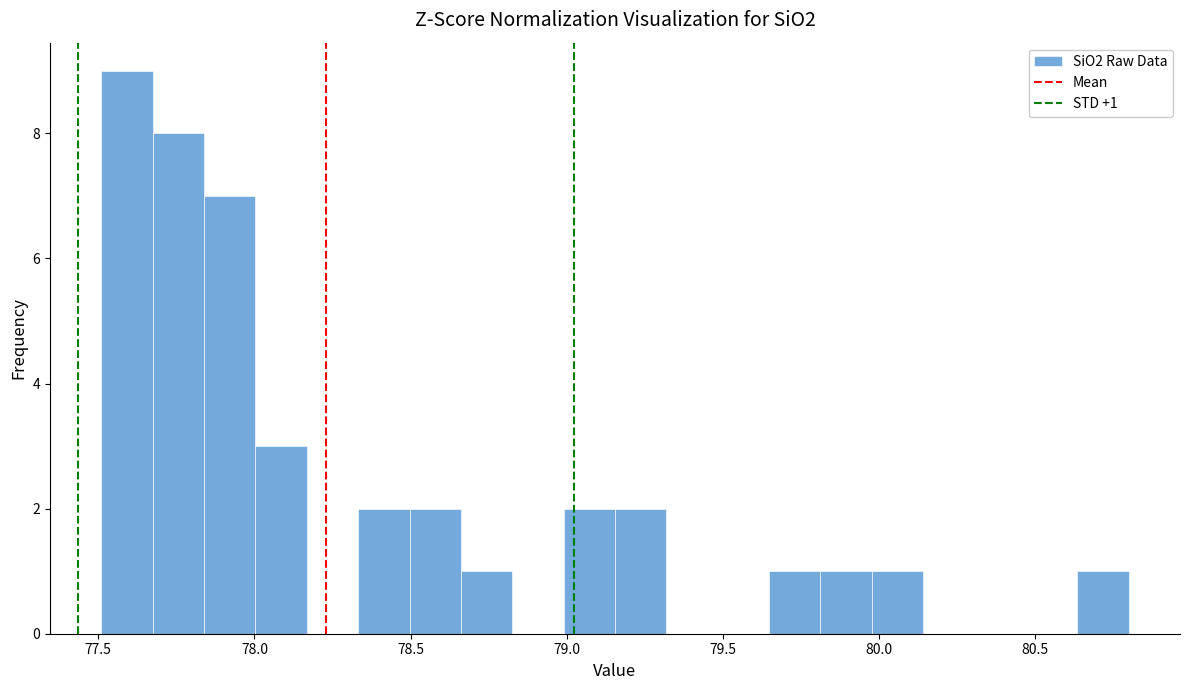

Read against the x-axis, roughly where is the centre of the tallest bar?

77.60